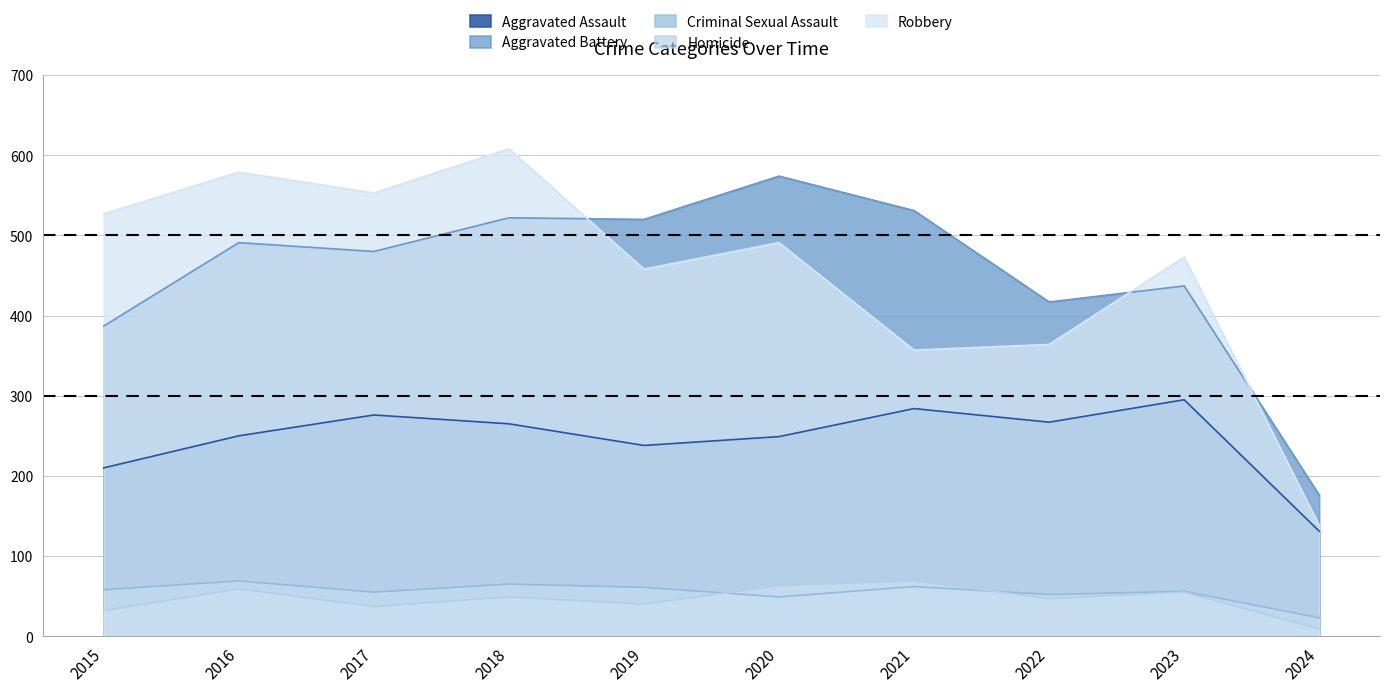

The value of Criminal Sexual Assault at 2018 is 19. True or false?

False